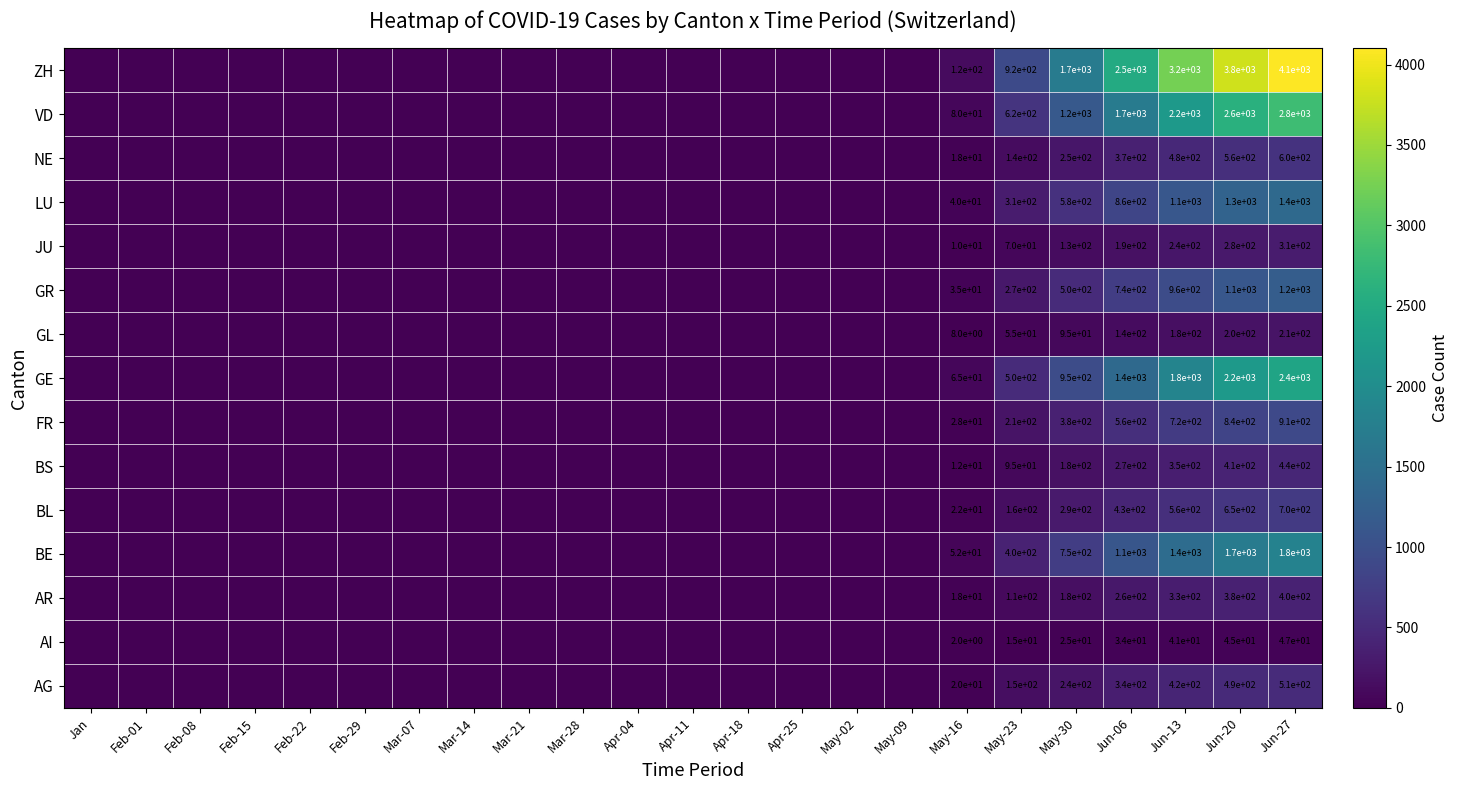

Which category has the highest value in the ZH series?

Jun-27